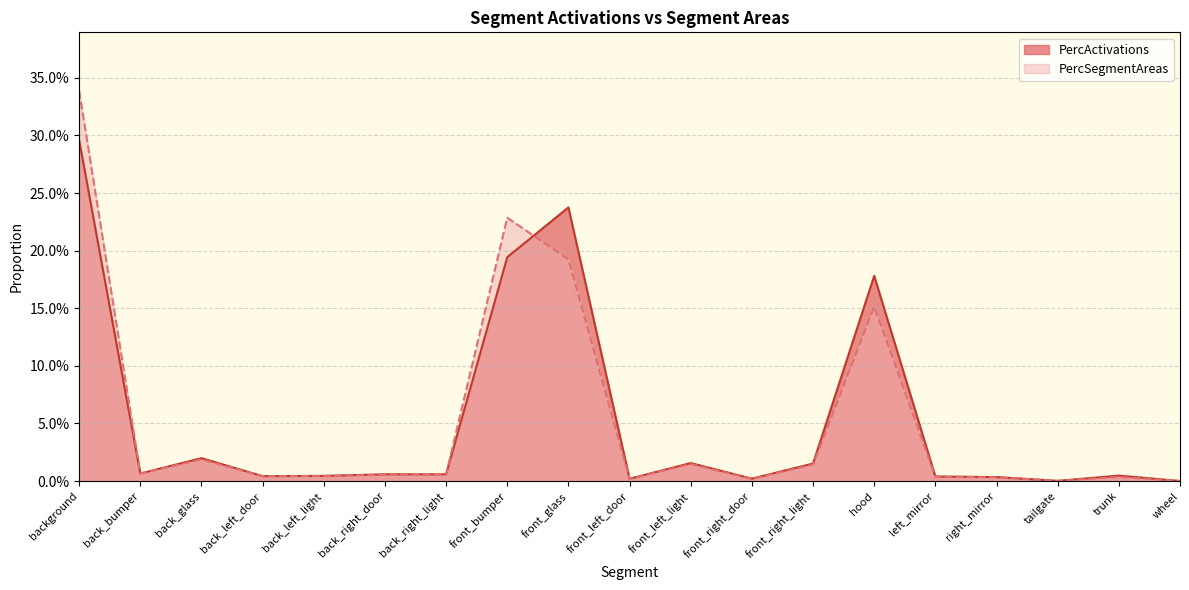

Which category has the highest value across all series?

background